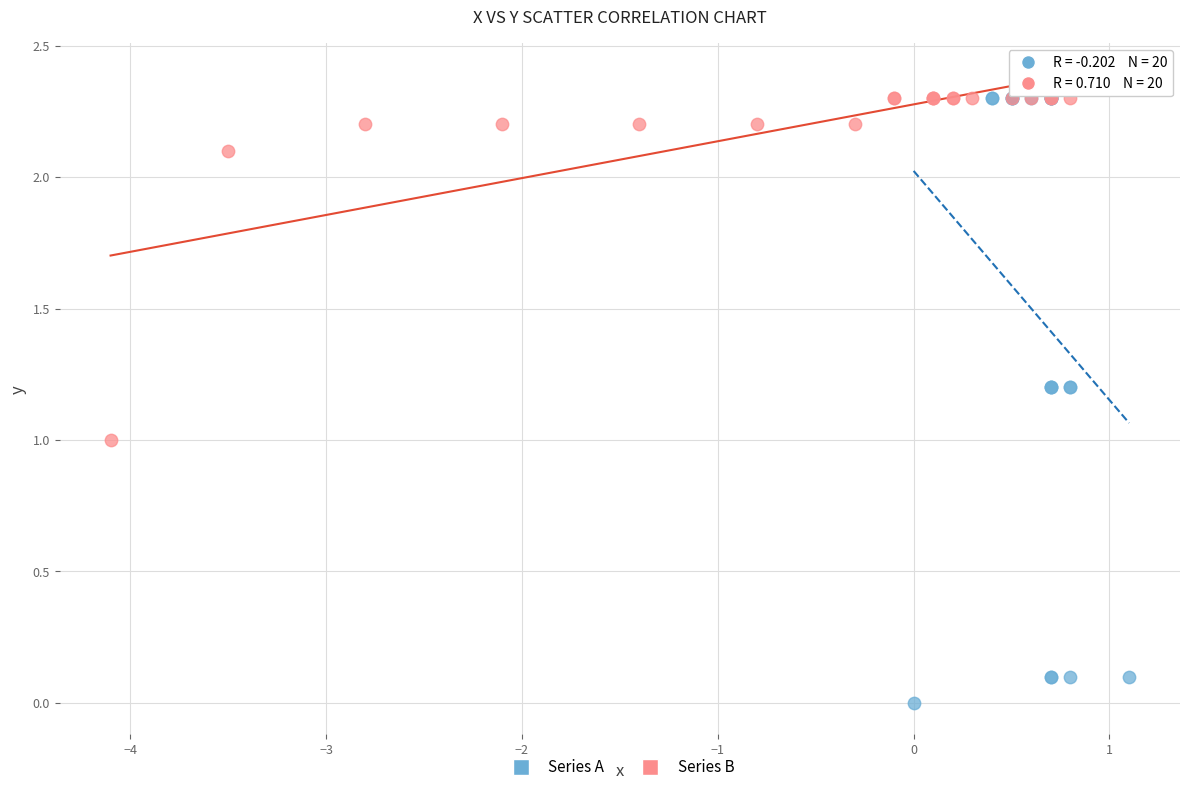

Which series has the largest Y range (max minus min)?

Series A